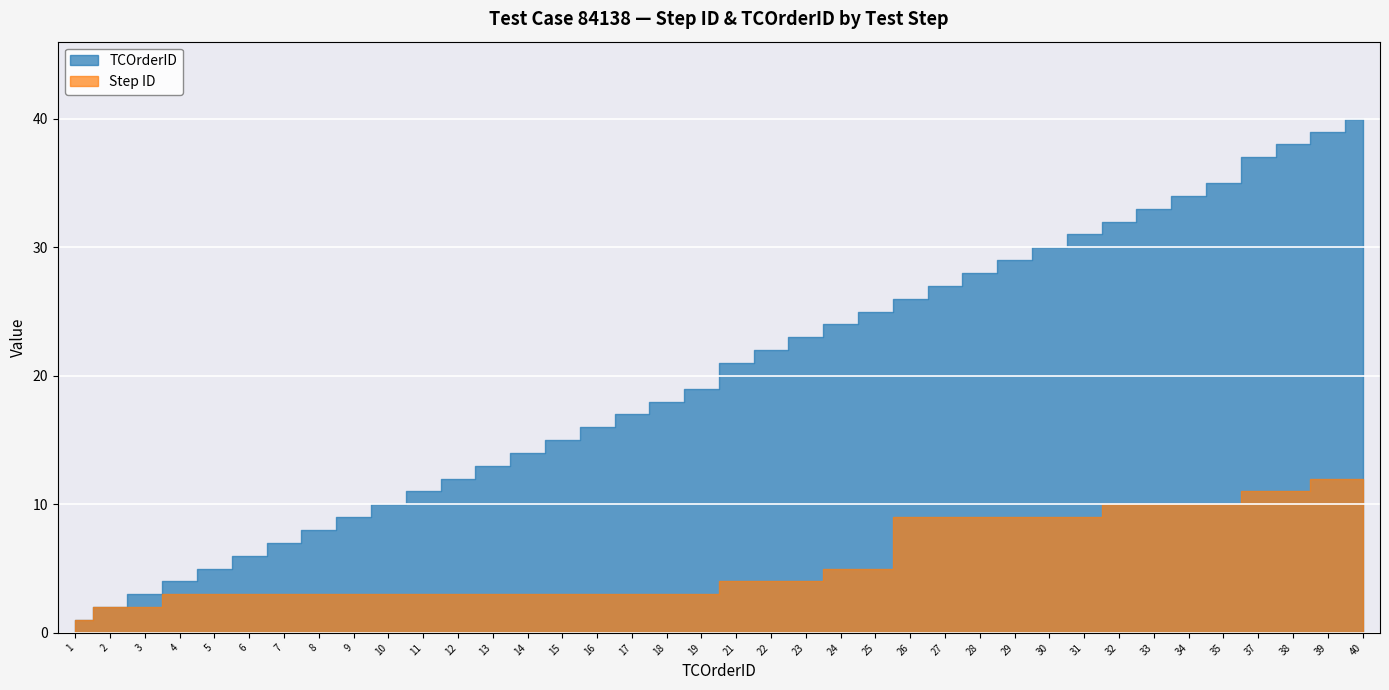

How many distinct data groups are displayed?

2